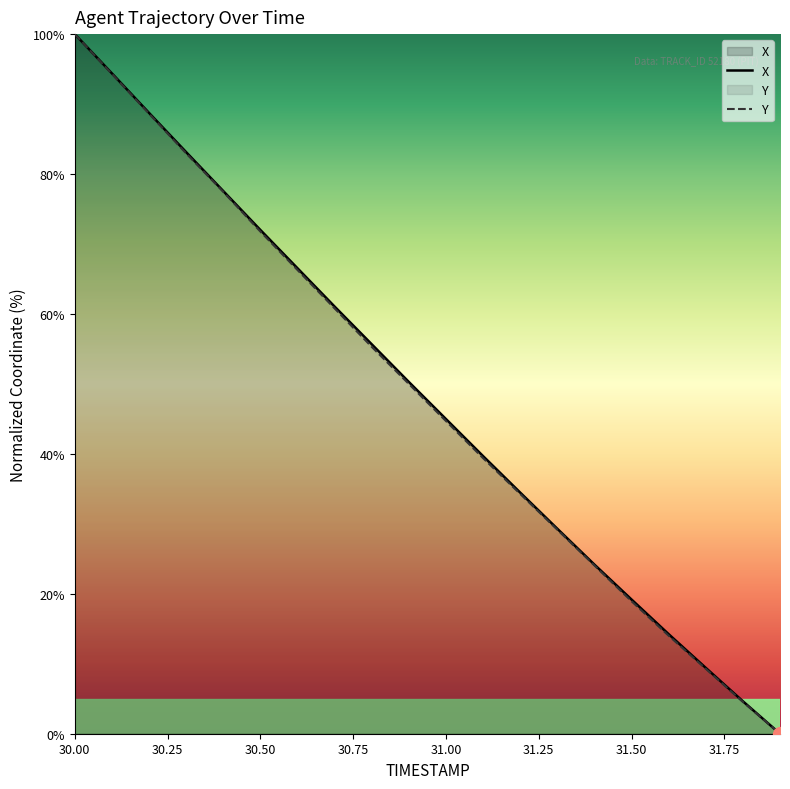

What is the difference between the maximum and second lowest values in the Y series?

95.5